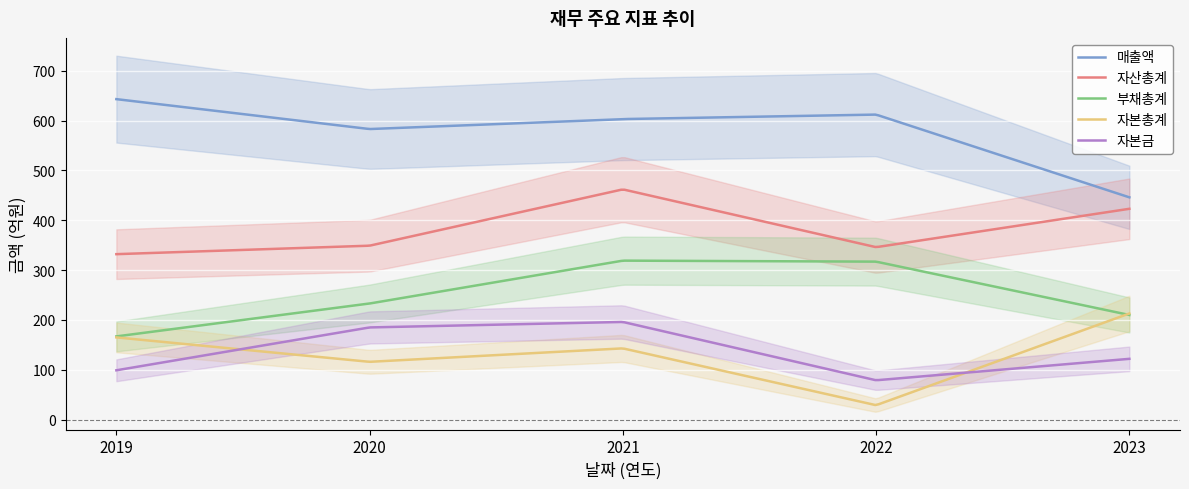

True or false: 자산총계 and 자본총계 cross at least once.

False